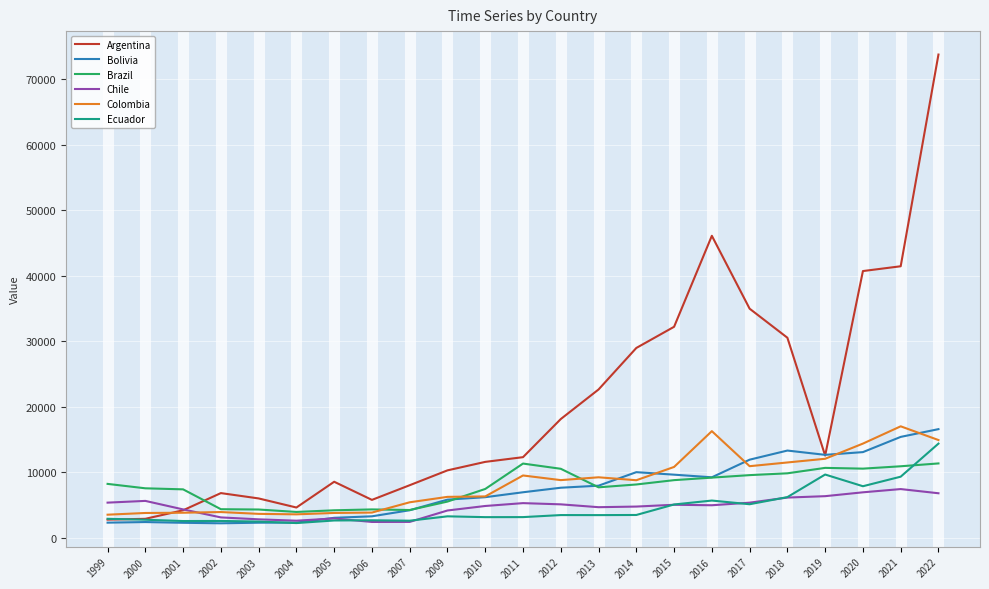

How many lines are shown in the chart?

6